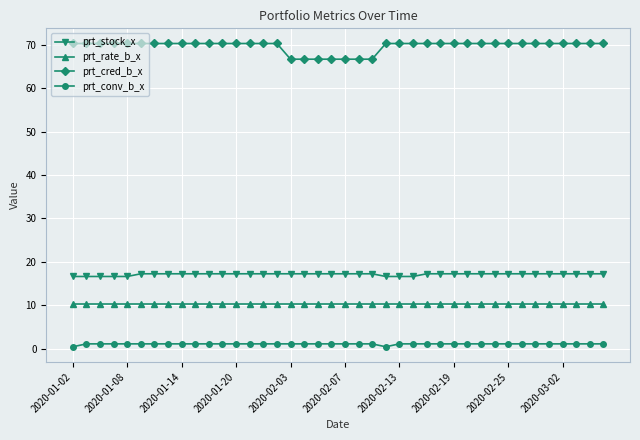

True or false: prt_conv_b_x and prt_rate_b_x cross at least once.

False